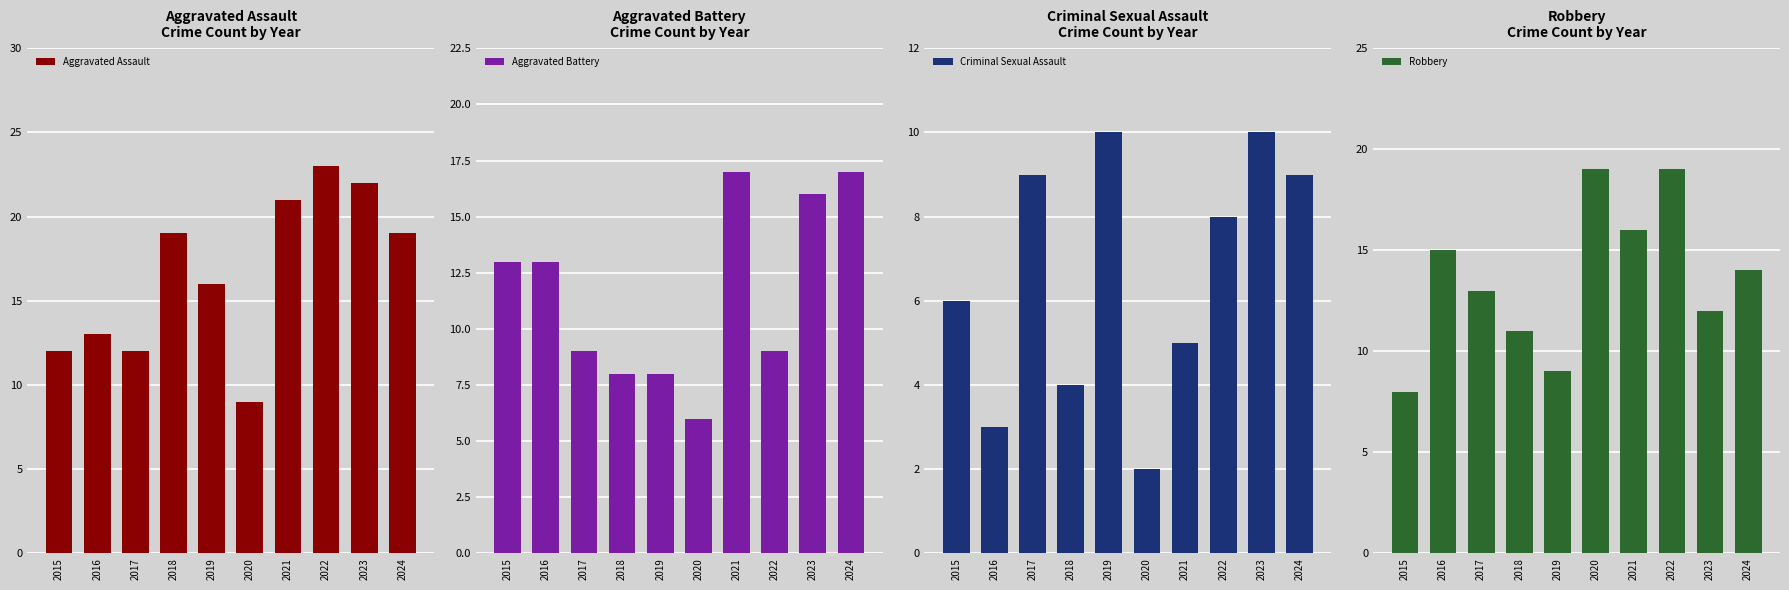

Does the chart contain any negative values?

No